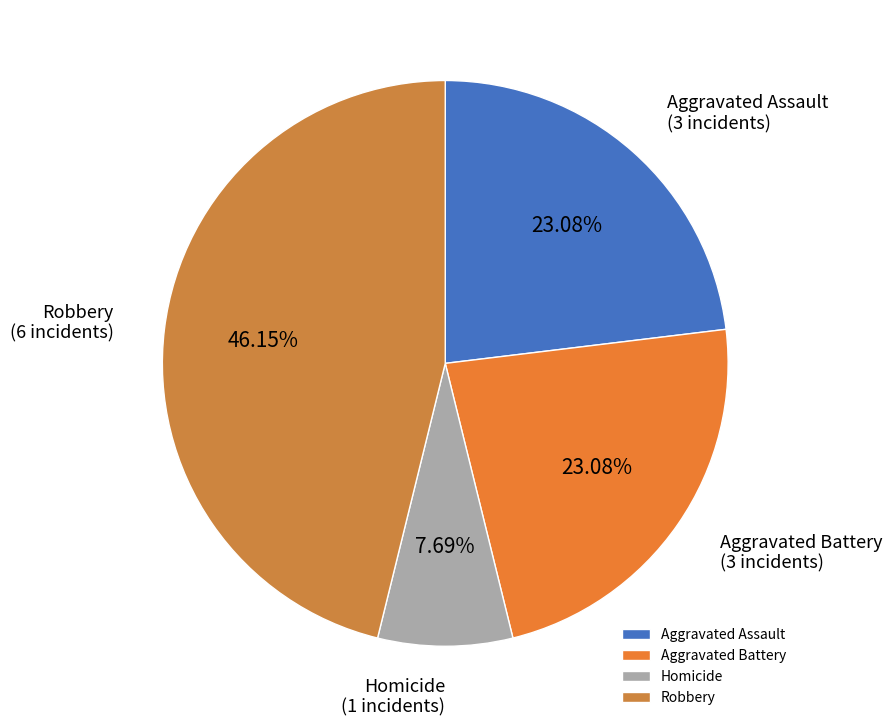

True or false: Homicide accounts for 1% of the total.

False